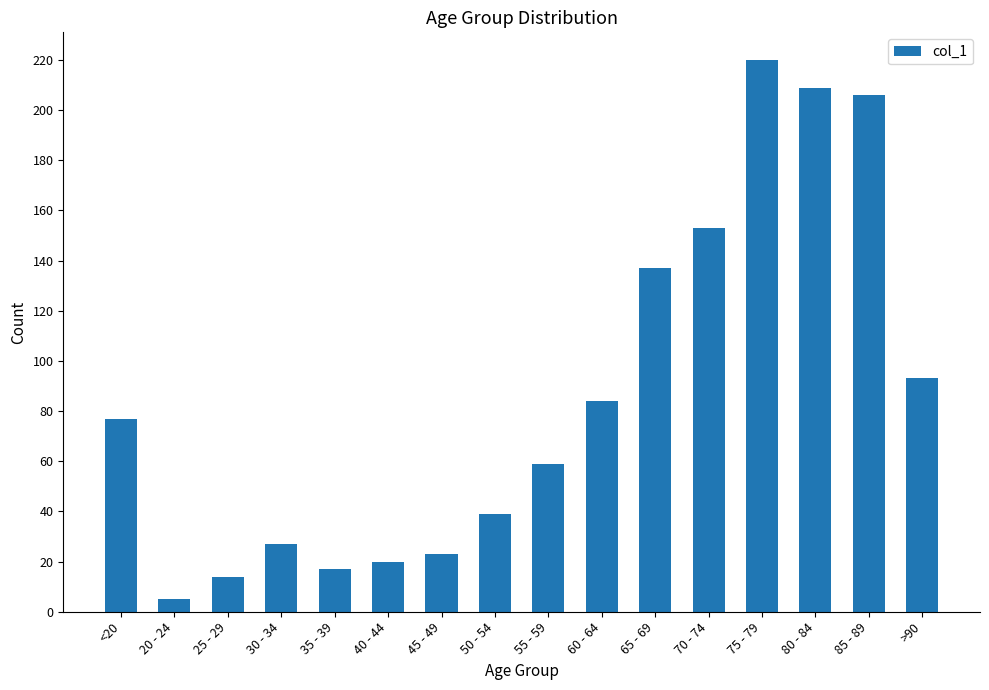

The chart shows a value of 20 at 40 - 44. True or false?

True